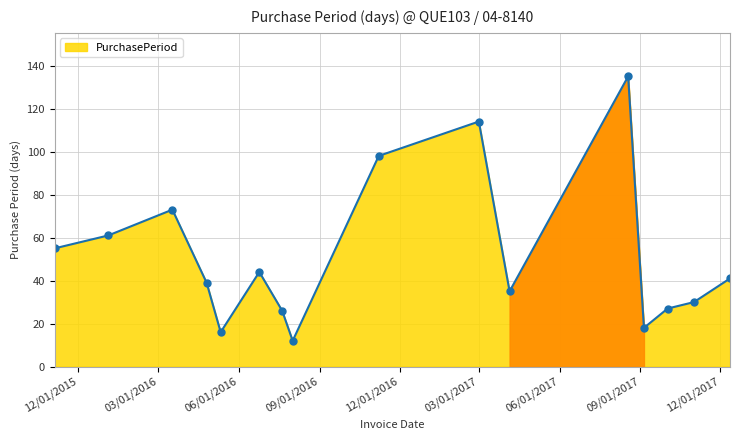

How many distinct data groups are displayed?

1